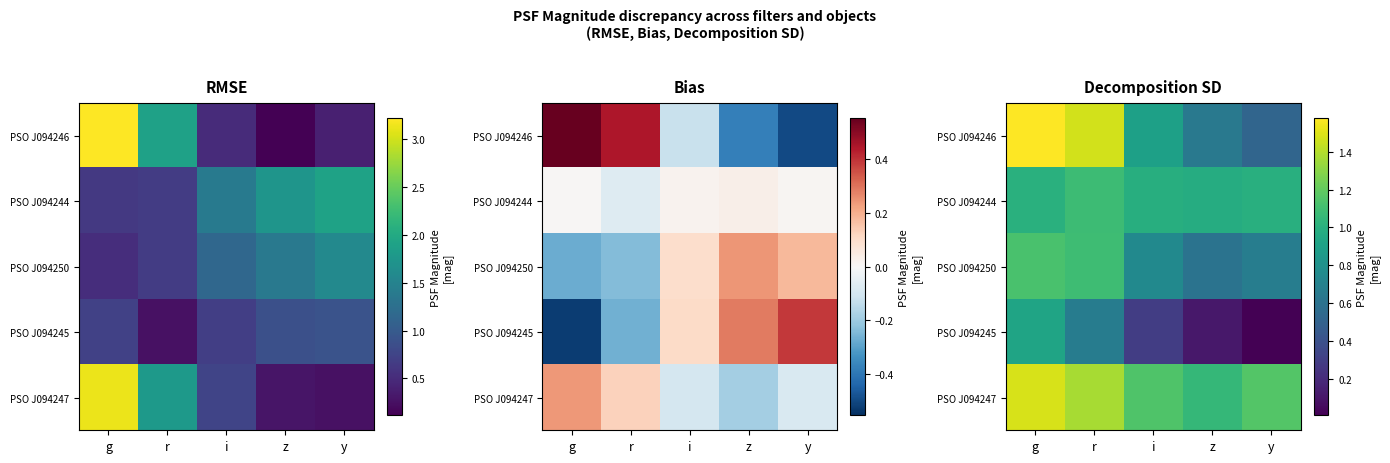

Which series has the largest total across all categories?

PSO J094247